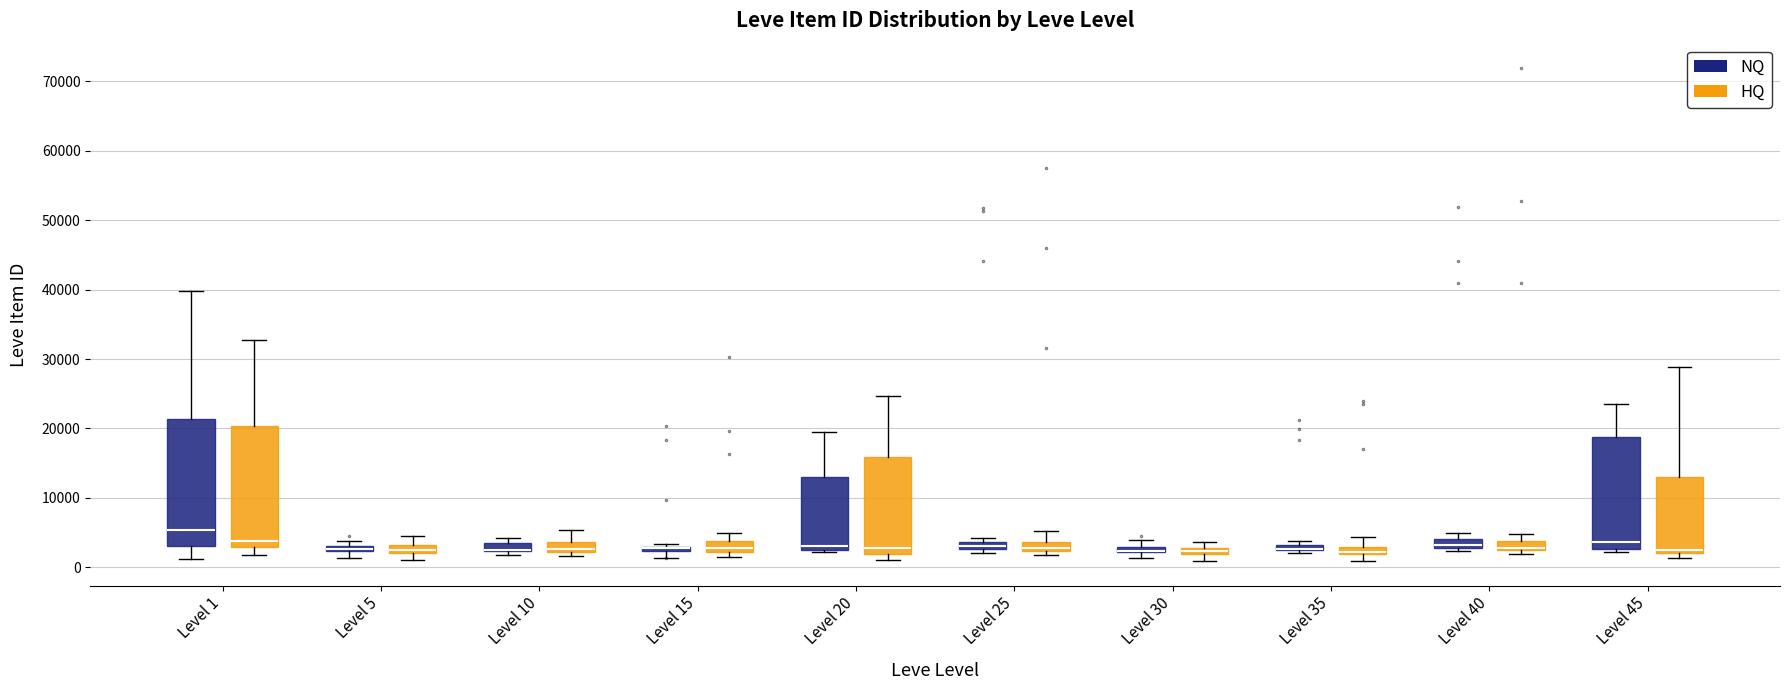

Where does the median line of the box for Level 10 (HQ) sit on the y-axis? The values are not printed on the chart, so give them approximately, as read against the axis.

3000